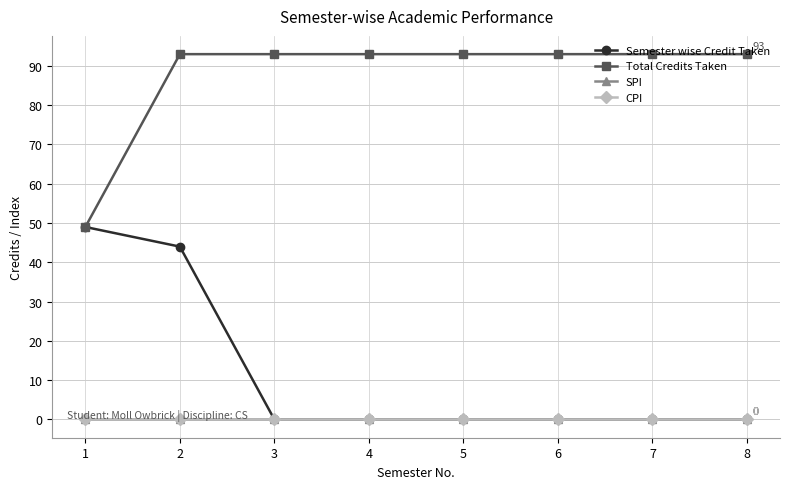

Where is CPI nearest to the value 0?

1